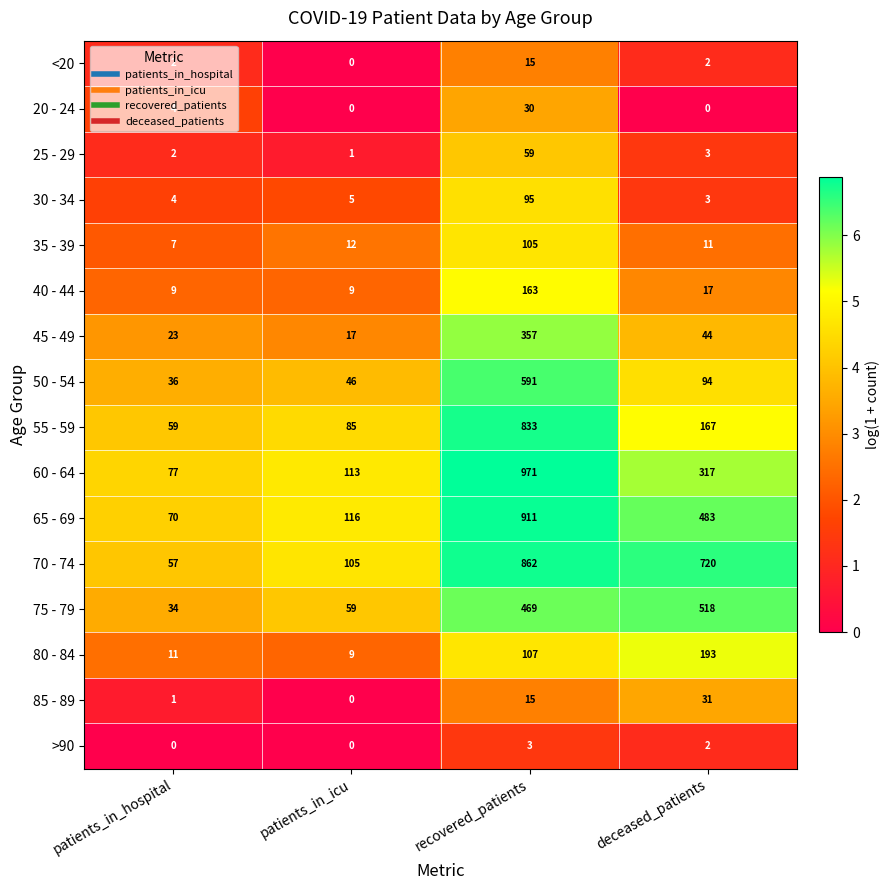

Rank the series by their maximum value, from highest to lowest.

60 - 64, 65 - 69, 70 - 74, 55 - 59, 50 - 54, 75 - 79, 45 - 49, 80 - 84, 40 - 44, 35 - 39, 30 - 34, 25 - 29, 85 - 89, 20 - 24, <20, >90